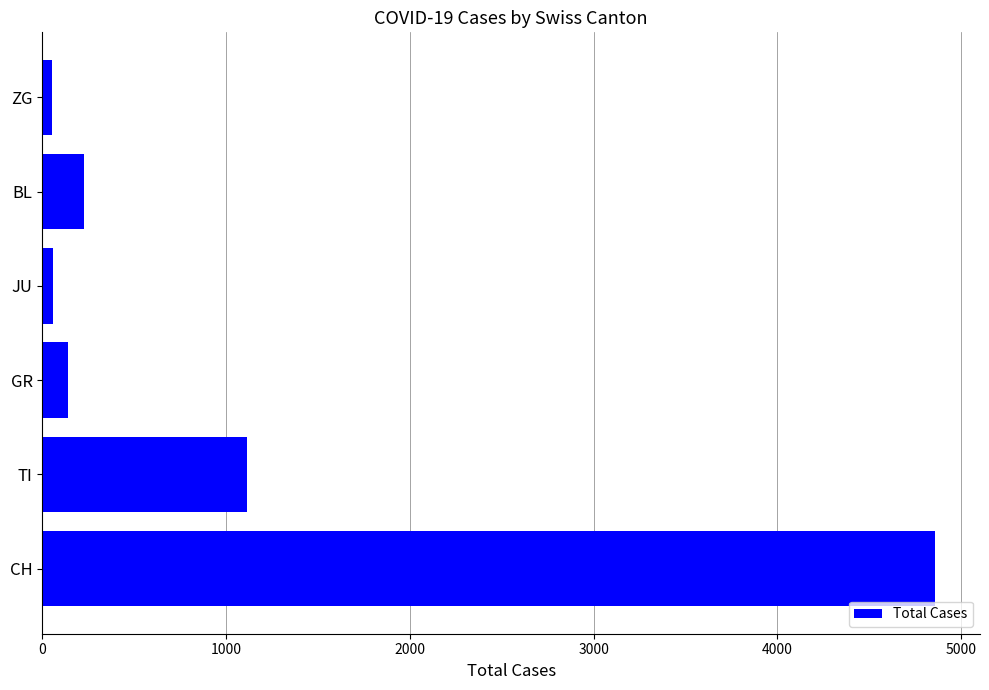

What is the approximate value at TI?

1111